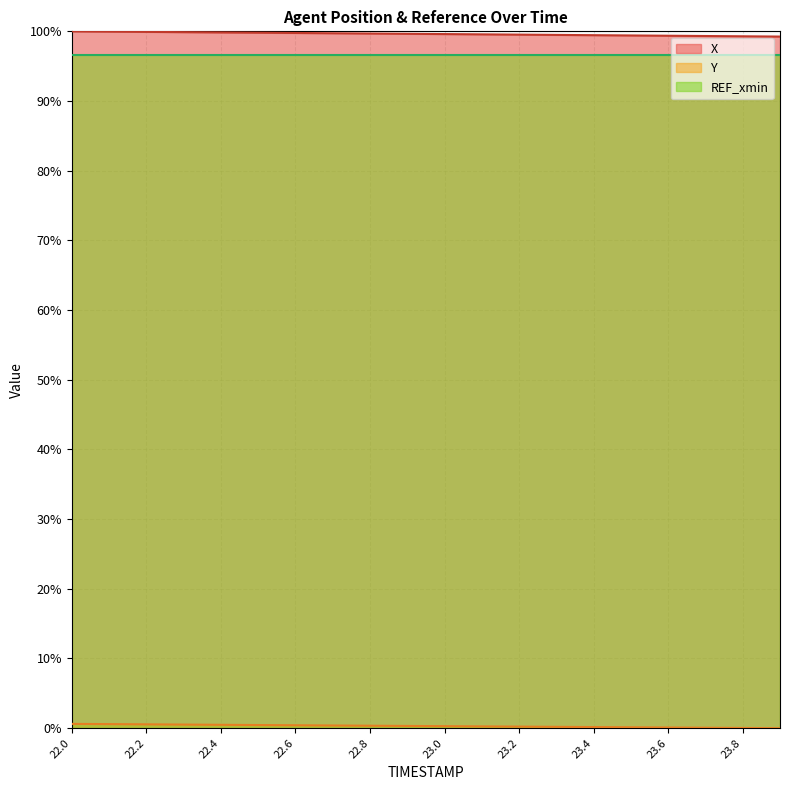

Rank the categories by X value from highest to lowest.

22.0, 22.1, 22.2, 22.3, 22.4, 22.5, 22.6, 22.7, 22.8, 22.9, 23.0, 23.1, 23.2, 23.3, 23.4, 23.5, 23.6, 23.7, 23.8, 23.9